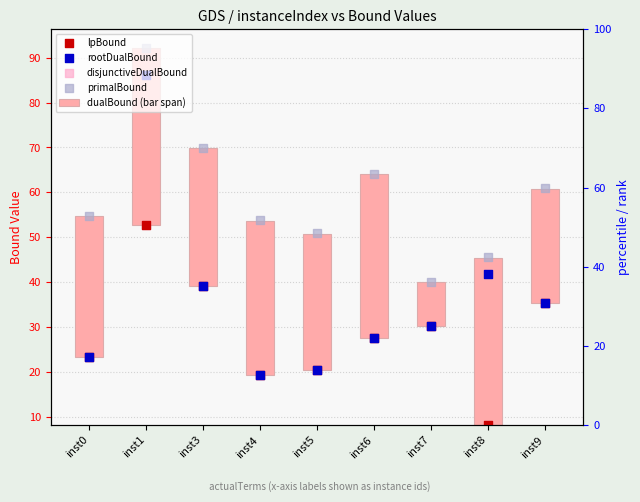

Which series contains the lowest Y value?

lpBound